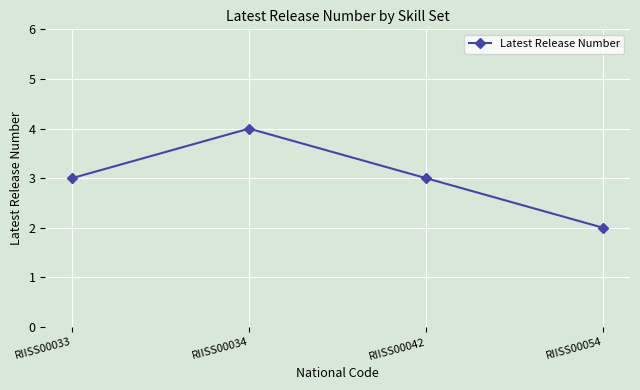

Read the value at RIISS00034.

4